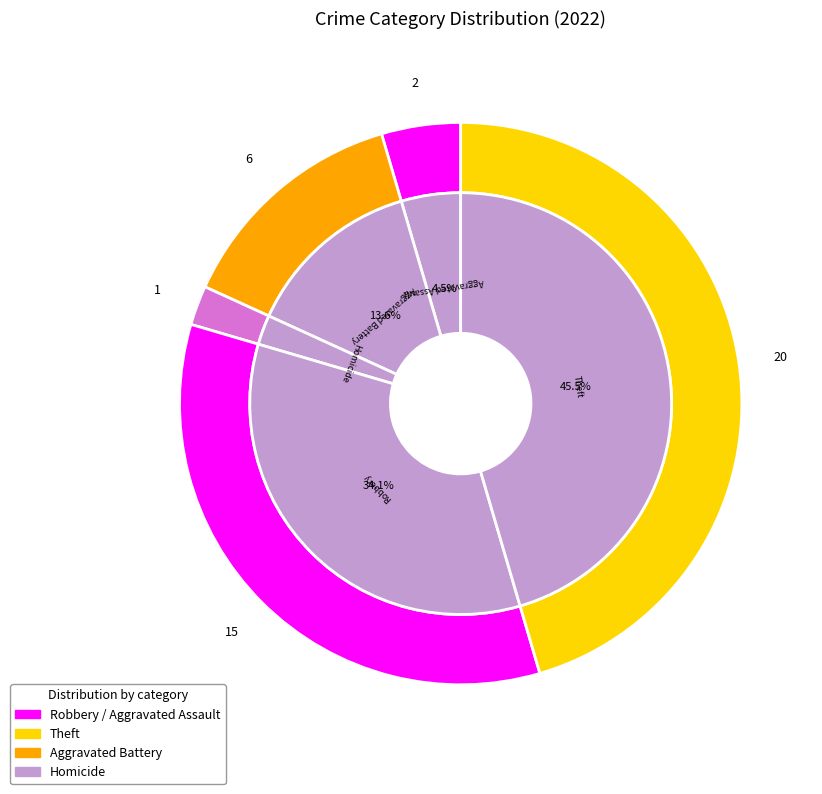

Does any single category account for the majority?

No